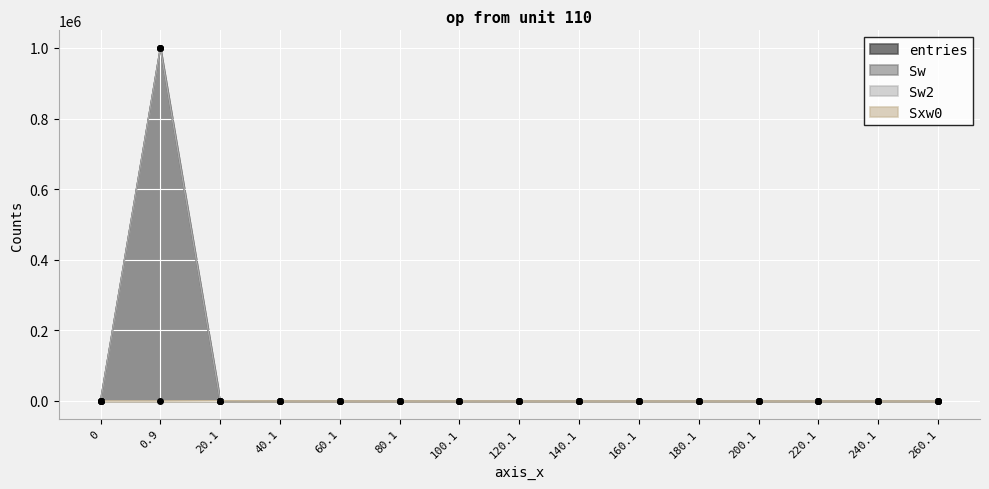

What is the sum of all Sw2 values?

1000000